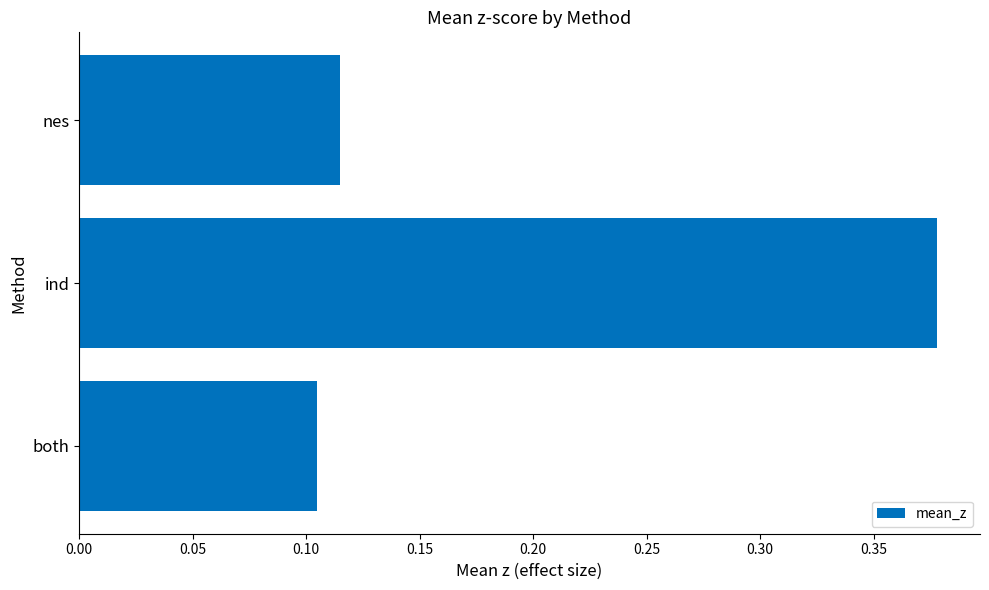

Where is the data nearest to the value 0?

both